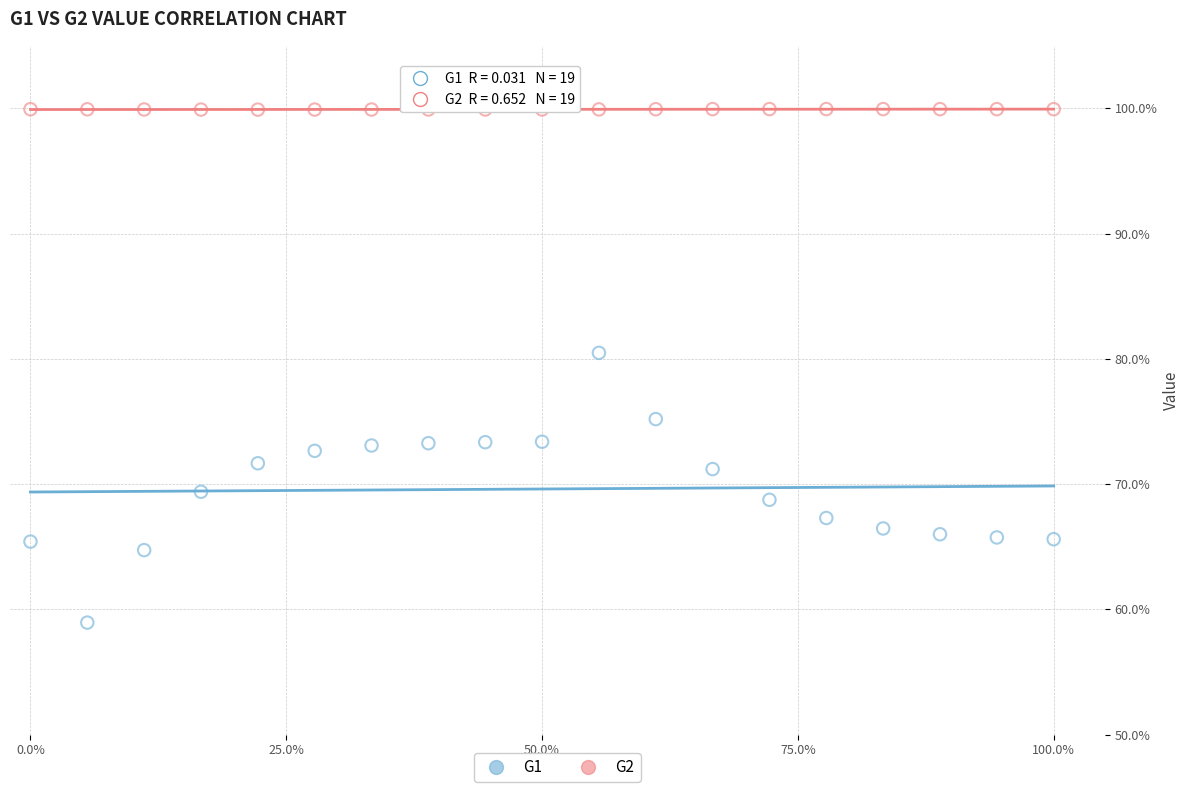

What are all the series names shown in the legend?

G1, G2